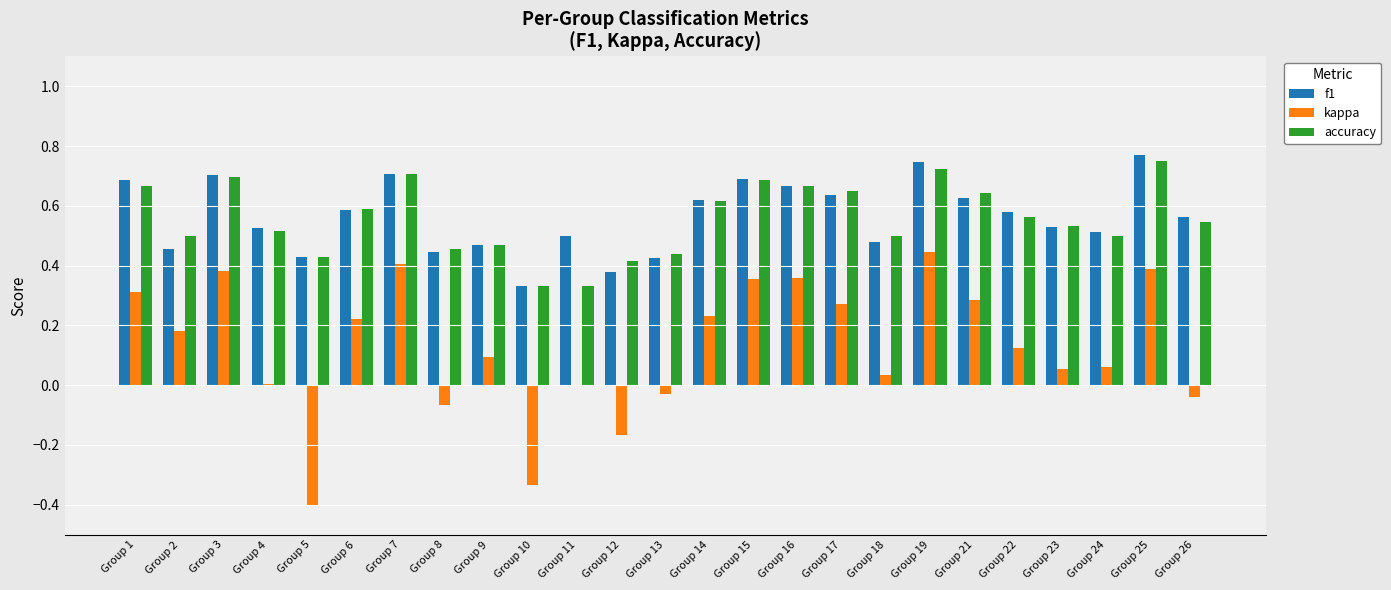

Count the f1 values in the range 0 to 1.

25